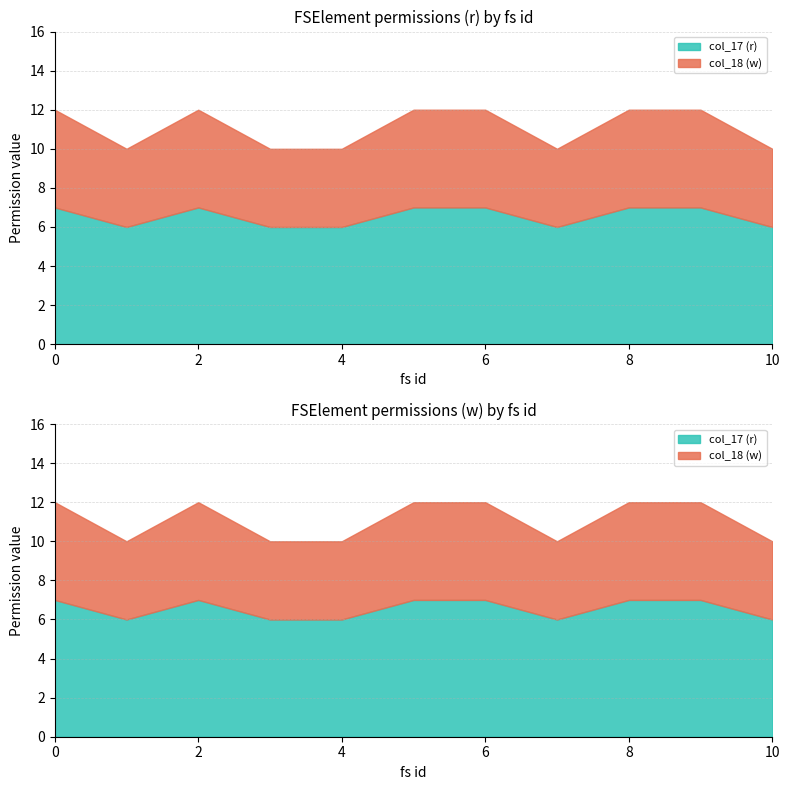

Where is the first local minimum for col_17 (r)?

1